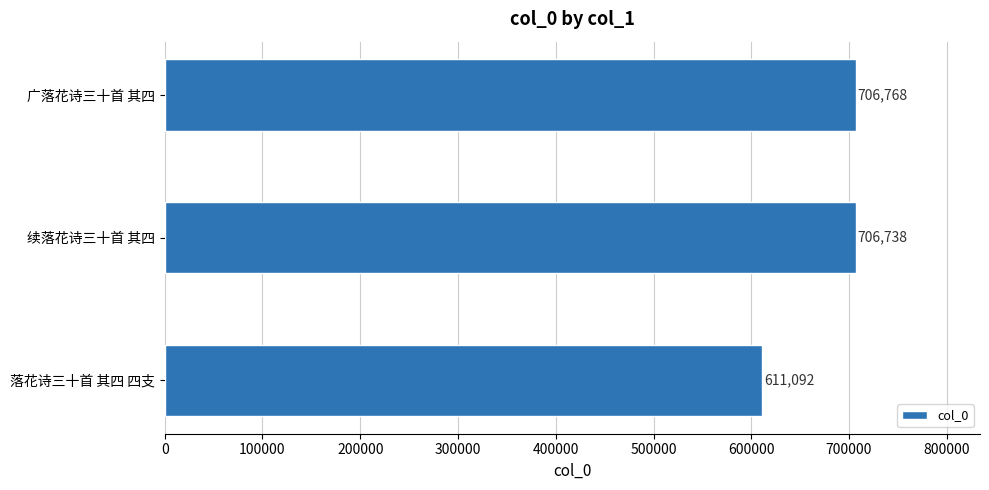

Which has a higher value, 广落花诗三十首 其四 or 续落花诗三十首 其四?

广落花诗三十首 其四